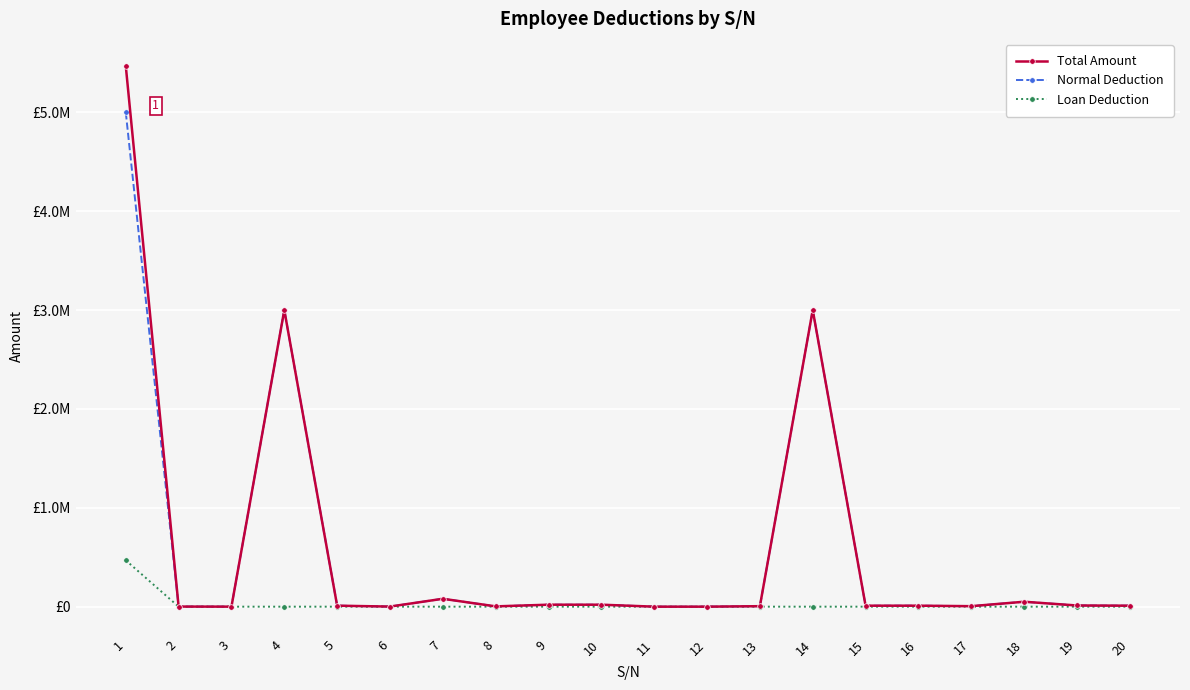

At how many categories does at least one series exceed 2007037?

3